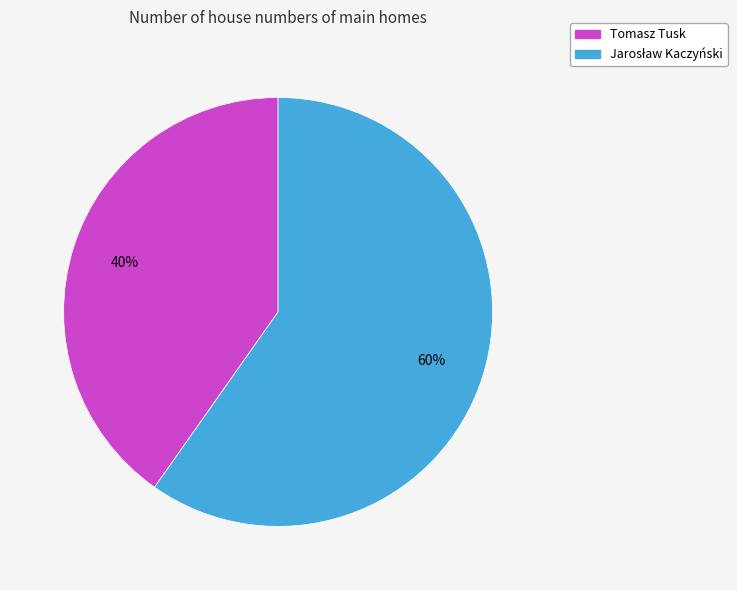

What is the smallest slice in the pie chart?

Tomasz Tusk